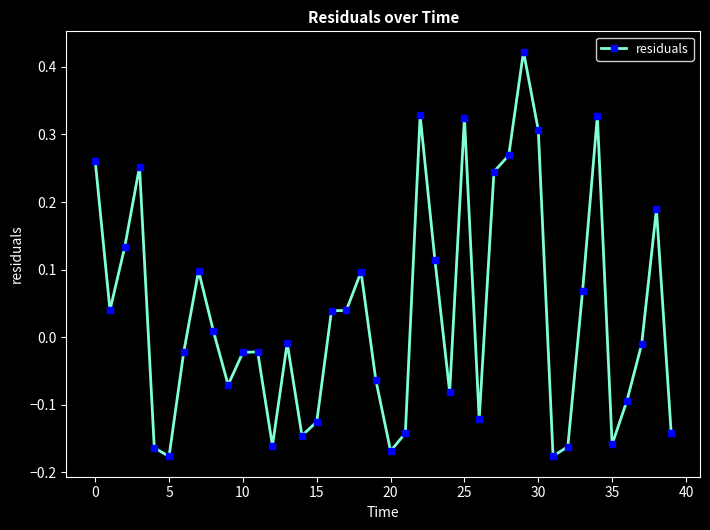

What is the sum of all values?

1.3